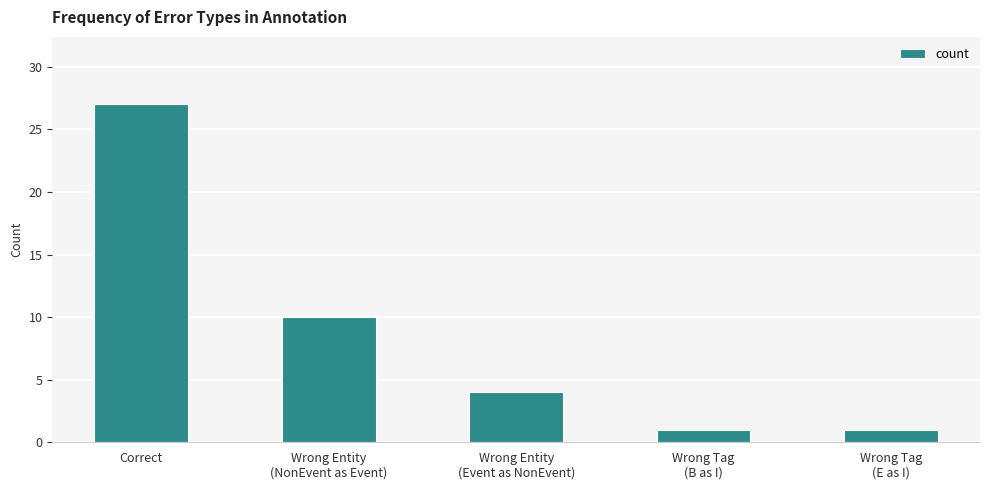

Which category has the highest value across all series?

Correct